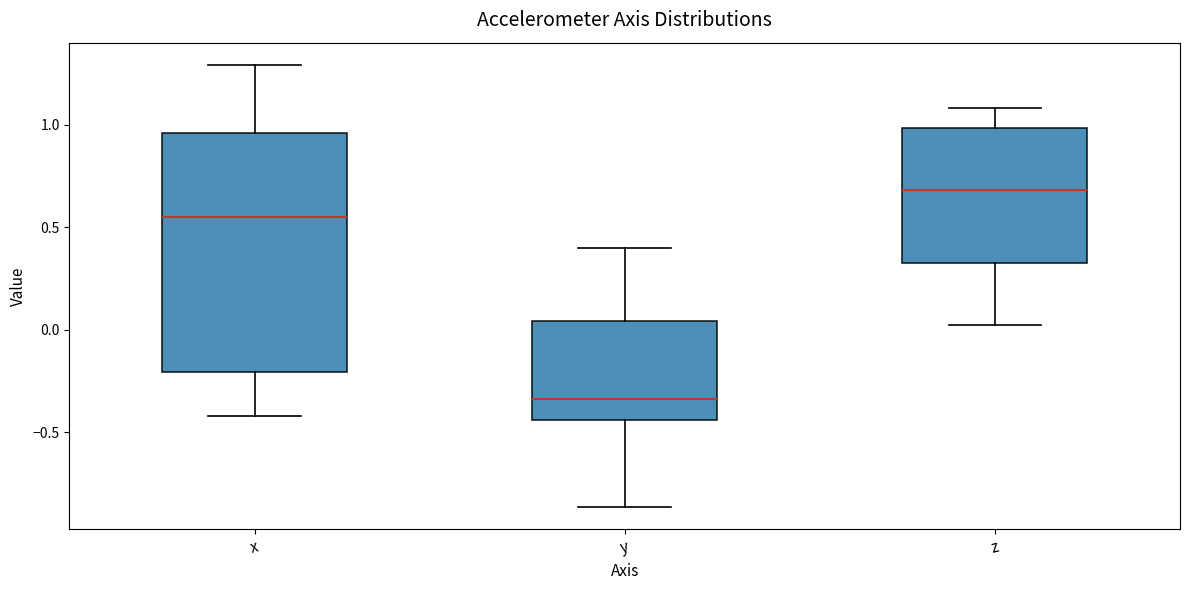

Reading left to right, read every box against the y-axis: the position of its median line, the range the box covers, and the ends of its whiskers. The values are not printed on the chart, so give them approximately, as read against the axis.

x: median 0.55, box -0.20 to 0.95, whiskers -0.40 to 1.30
y: median -0.35, box -0.45 to 0.05, whiskers -0.85 to 0.40
z: median 0.70, box 0.30 to 1.00, whiskers 0.00 to 1.10